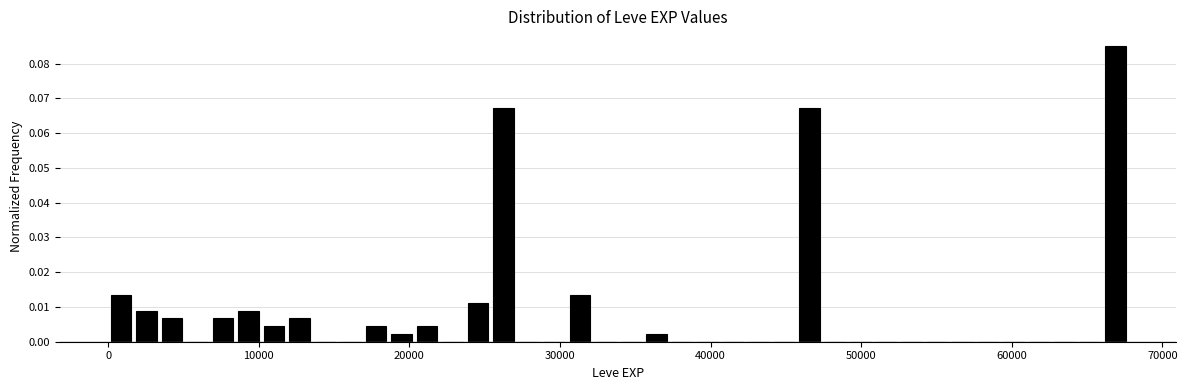

Around what value on the x-axis is the tallest bar? Give the approximate position of its centre, as read against the axis.

67000